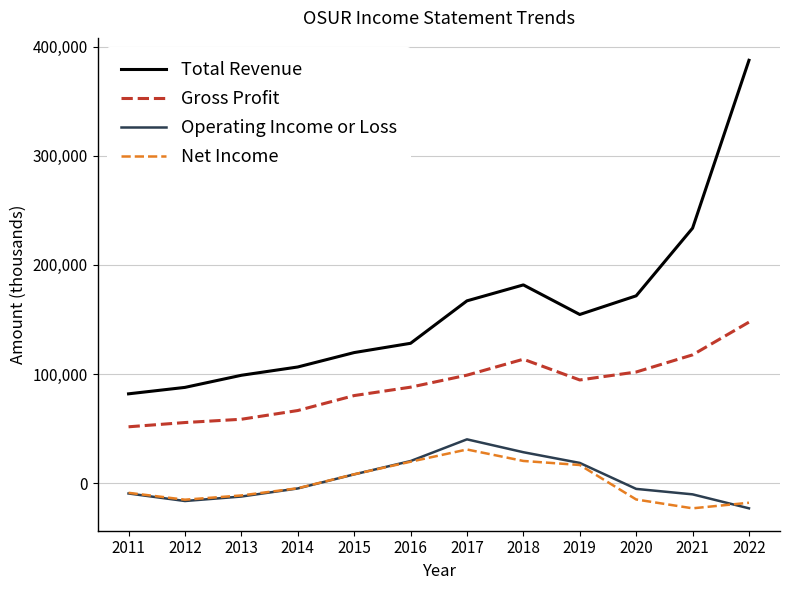

True or false: Operating Income or Loss and Net Income cross at least once.

True